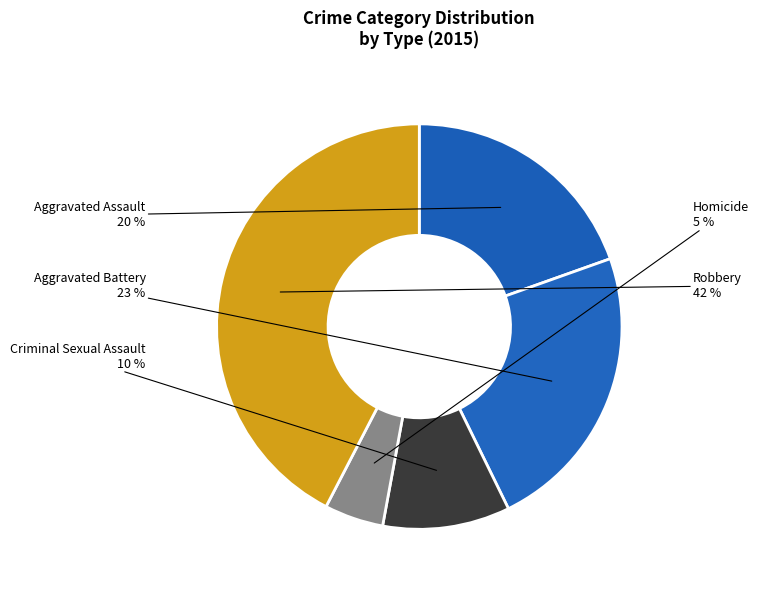

How many segments does this pie chart have?

5